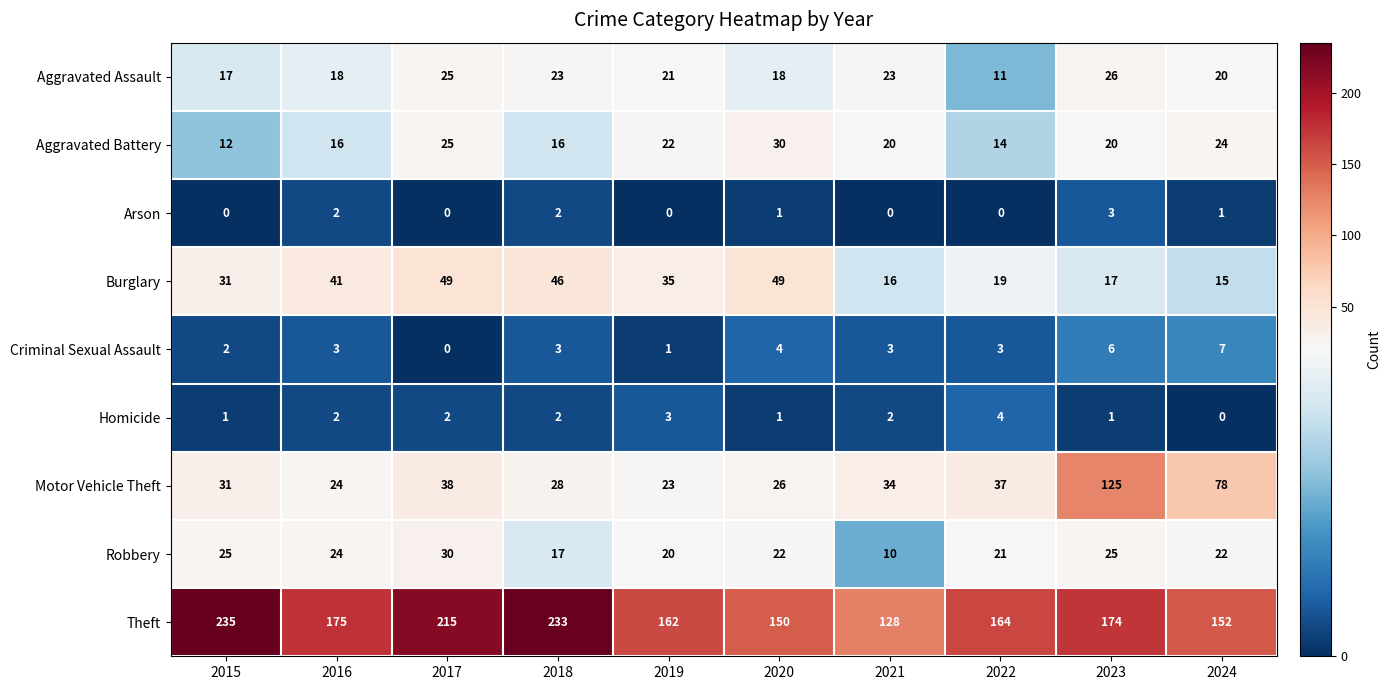

Which series has the largest total across all categories?

Theft